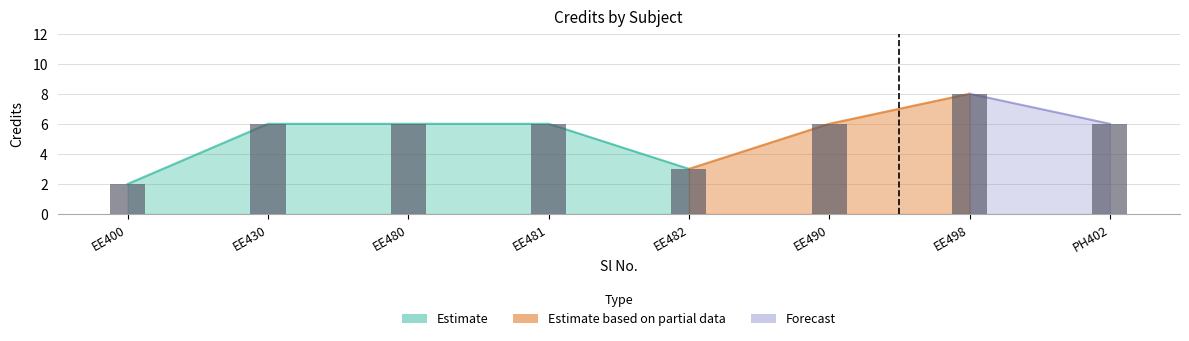

Rank the categories by value from highest to lowest.

EE498, EE430, EE480, EE481, EE490, PH402, EE482, EE400